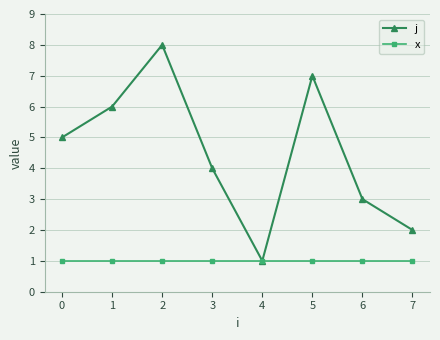

What is the value of the x point at the 8th from the left?

1